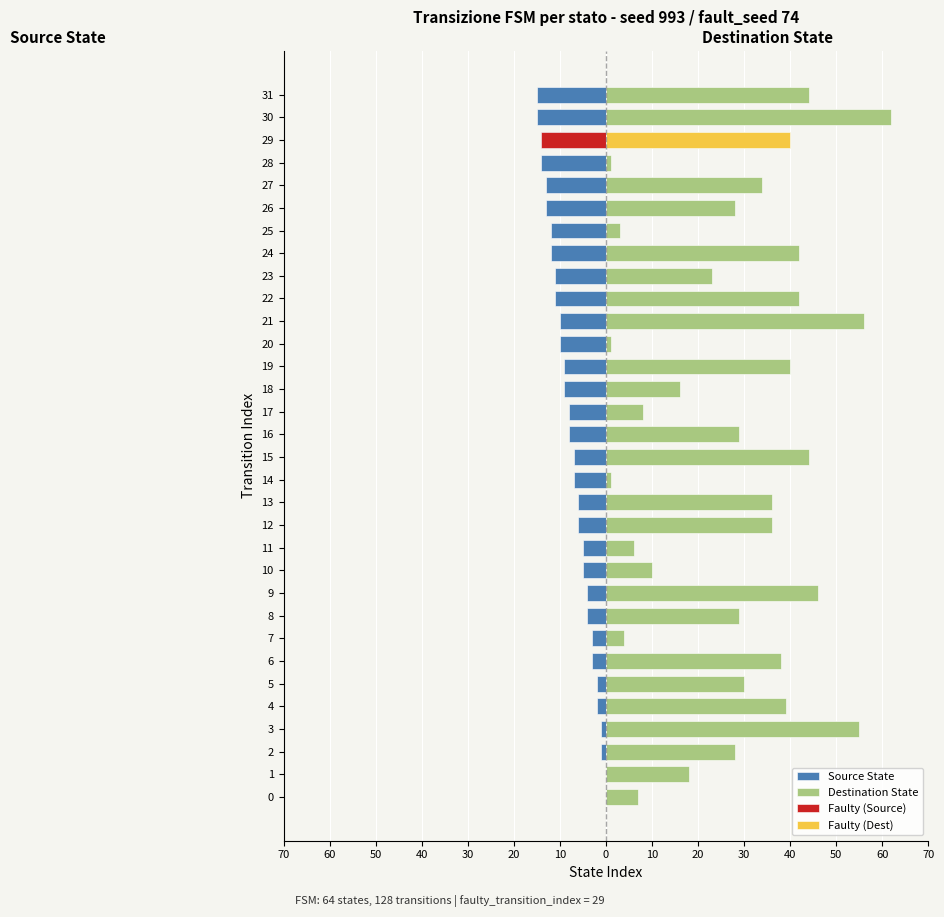

What is the difference between the highest and lowest values at 24?

54